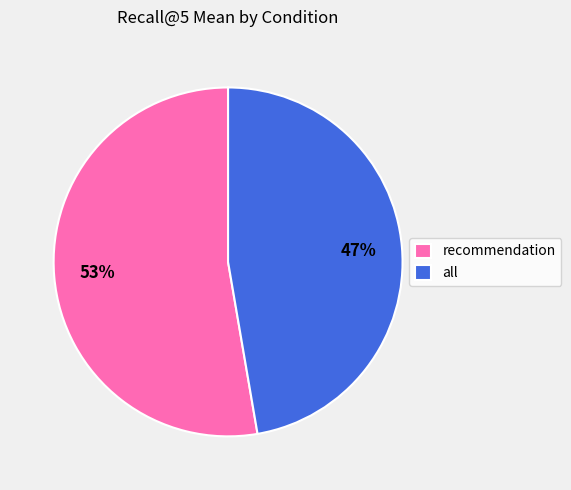

To the nearest percent, what portion does all represent?

47%